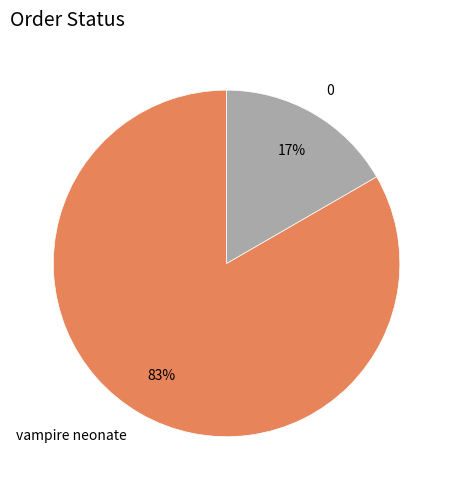

What is the majority slice?

vampire neonate